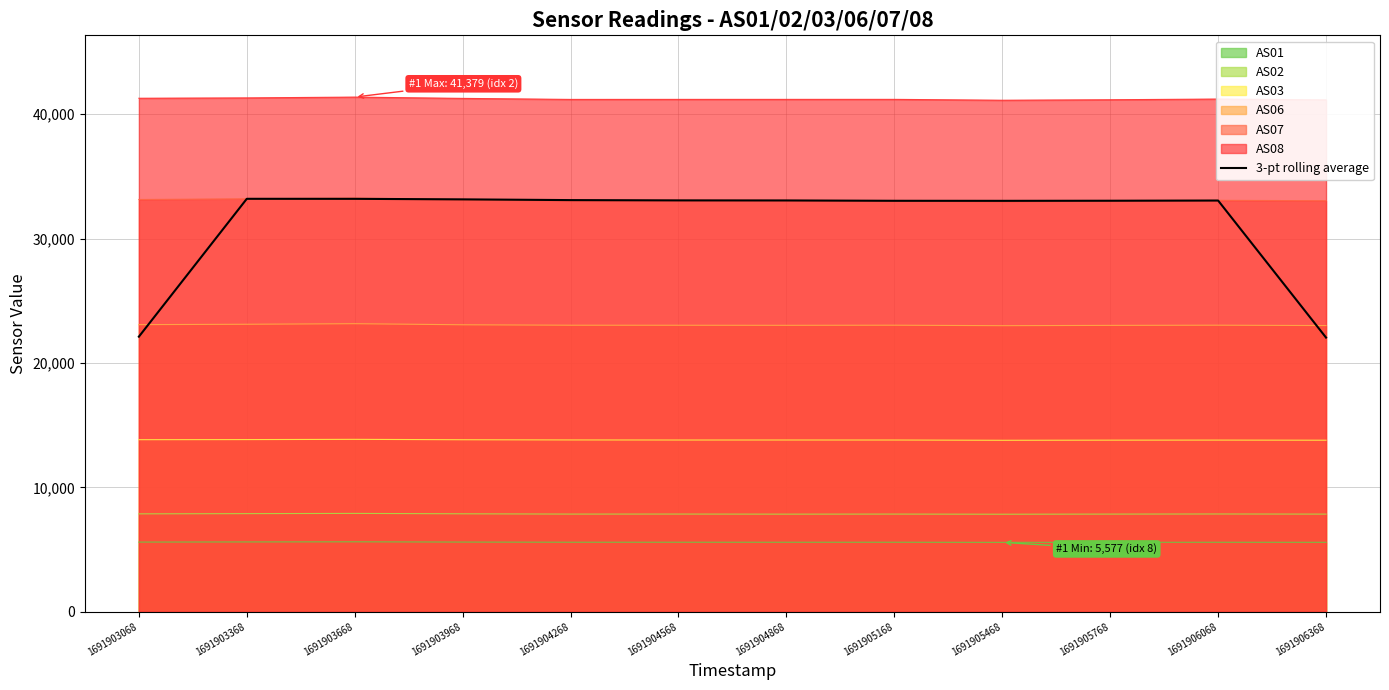

List the labels in order of value, largest first.

1691903368, 1691903668, 1691903968, 1691904268, 1691904568, 1691904868, 1691906068, 1691905768, 1691905168, 1691905468, 1691903068, 1691906368